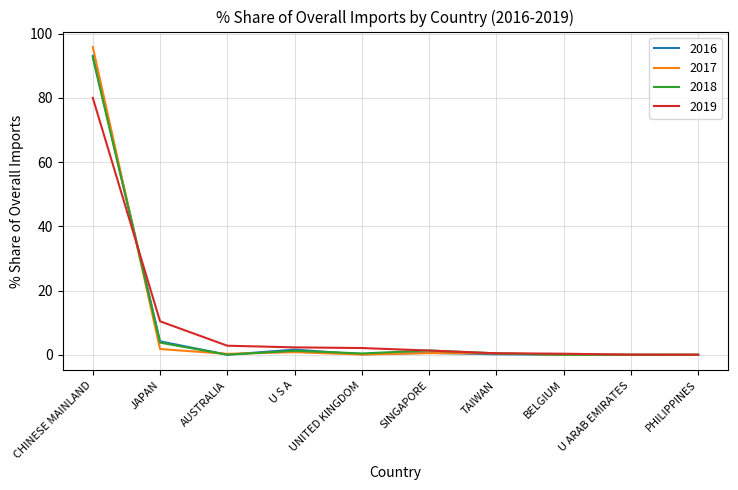

True or false: 2019 has a value of 55.9 at CHINESE MAINLAND.

False